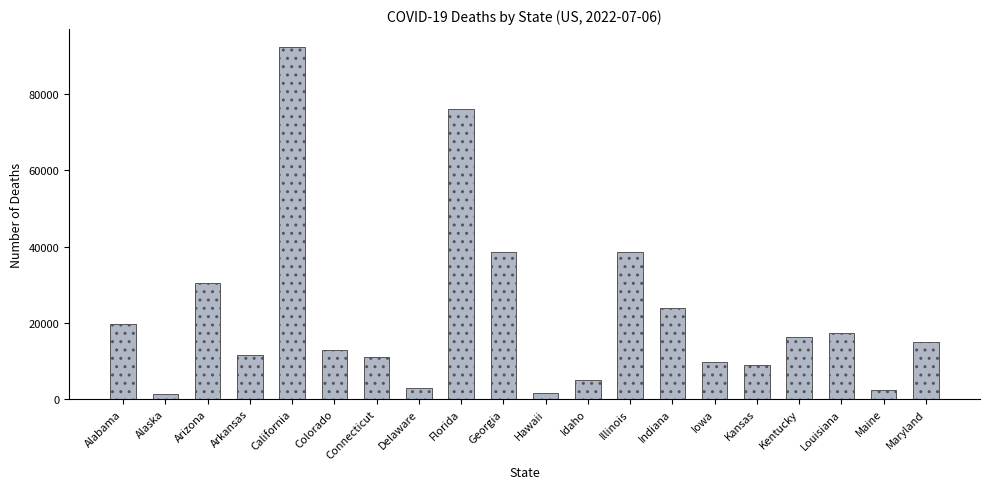

Is it true that the value at Louisiana is 23319?

False